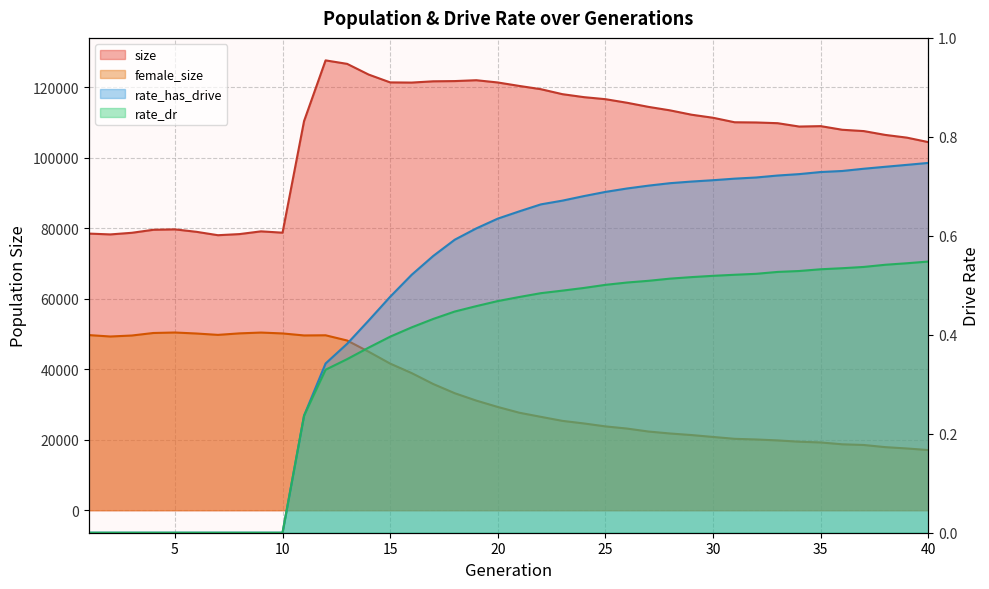

Reading right to left, what are all the values shown in this chart?

size: 40=104489.0	39=105763.0	38=106531.0	37=107621.0	36=107995.0	35=109025.0	34=108908.0	33=109861.0	32=110066.0	31=110125.0	30=111401.0	29=112268.0	28=113503.0	27=114490.0	26=115663.0	25=116675.0	24=117254.0	23=118098.0	22=119512.0	21=120433.0	20=121417.0	19=122057.0	18=121814.0	17=121749.0	16=121389.0	15=121440.0	14=123664.0	13=126704.0	12=127688.0	11=110467.0	10=78781.0	9=79159.0	8=78382.0	7=78065.0	6=79028.0	5=79724.0	4=79607.0	3=78750.0	2=78289.0	1=78527.0
female_size: 40=17078.0	39=17532.0	38=17909.0	37=18520.0	36=18715.0	35=19237.0	34=19448.0	33=19817.0	32=20084.0	31=20270.0	30=20801.0	29=21337.0	28=21783.0	27=22338.0	26=23183.0	25=23796.0	24=24633.0	23=25365.0	22=26509.0	21=27675.0	20=29309.0	19=31120.0	18=33212.0	17=35828.0	16=38923.0	15=41621.0	14=45000.0	13=48178.0	12=49659.0	11=49612.0	10=50183.0	9=50431.0	8=50202.0	7=49772.0	6=50162.0	5=50447.0	4=50309.0	3=49593.0	2=49313.0	1=49714.0
rate_has_drive: 40=0.7	39=0.7	38=0.7	37=0.7	36=0.7	35=0.7	34=0.7	33=0.7	32=0.7	31=0.7	30=0.7	29=0.7	28=0.7	27=0.7	26=0.7	25=0.7	24=0.7	23=0.7	22=0.7	21=0.6	20=0.6	19=0.6	18=0.6	17=0.6	16=0.5	15=0.5	14=0.4	13=0.4	12=0.3	11=0.2	10=0.0	9=0.0	8=0.0	7=0.0	6=0.0	5=0.0	4=0.0	3=0.0	2=0.0	1=0.0
rate_dr: 40=0.5	39=0.5	38=0.5	37=0.5	36=0.5	35=0.5	34=0.5	33=0.5	32=0.5	31=0.5	30=0.5	29=0.5	28=0.5	27=0.5	26=0.5	25=0.5	24=0.5	23=0.5	22=0.5	21=0.5	20=0.5	19=0.5	18=0.4	17=0.4	16=0.4	15=0.4	14=0.4	13=0.4	12=0.3	11=0.2	10=0.0	9=0.0	8=0.0	7=0.0	6=0.0	5=0.0	4=0.0	3=0.0	2=0.0	1=0.0